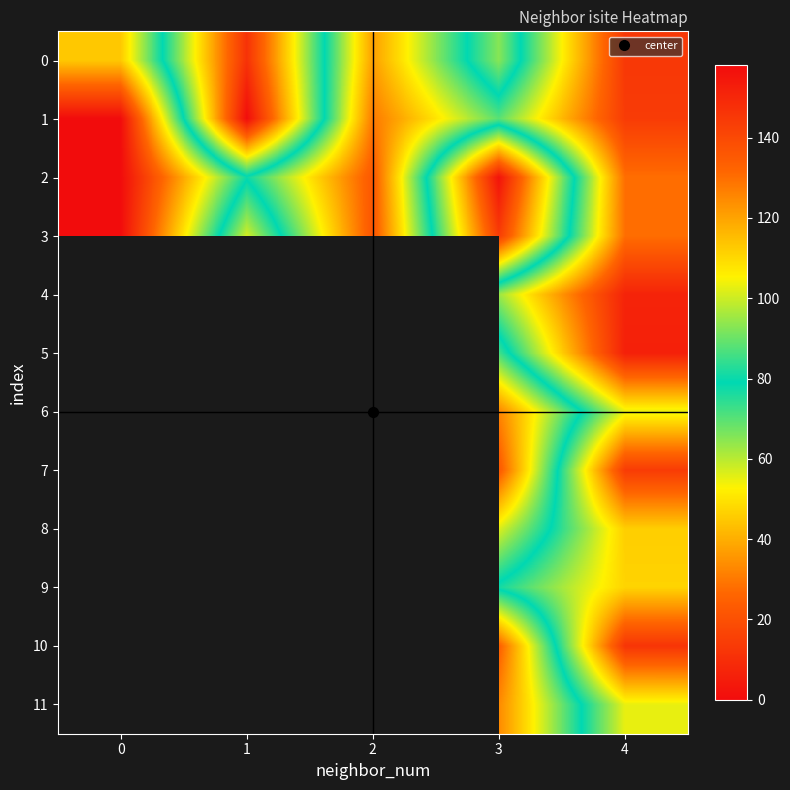

Which category has the lowest value in the 0 series?

4